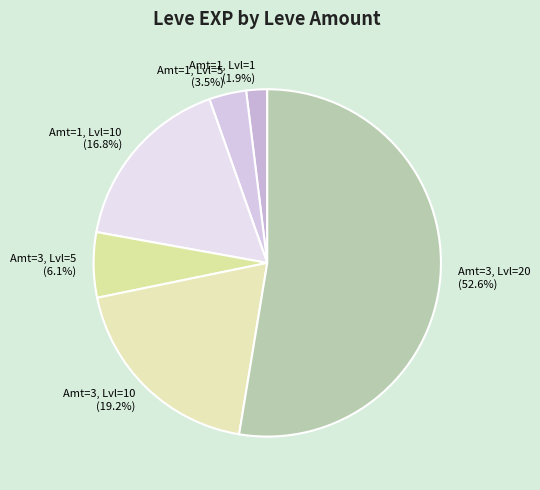

What is the largest slice in the pie chart?

Amt=3, Lvl=20